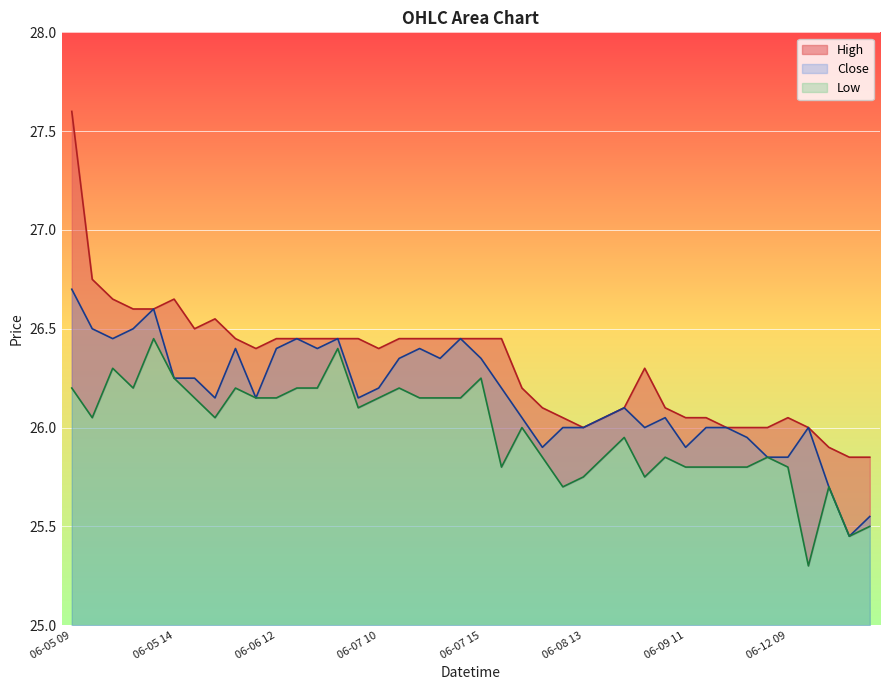

Which series has the largest range (max minus min)?

High